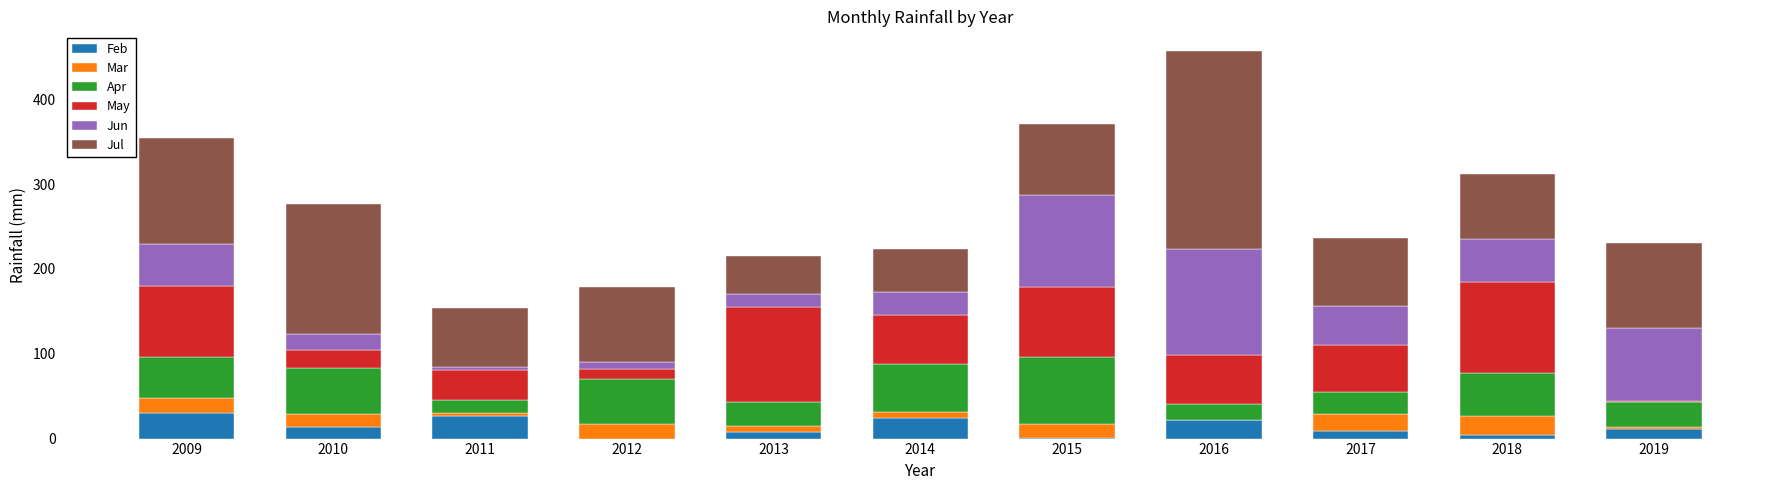

Is it true that Feb equals 24.3 at 2014?

True